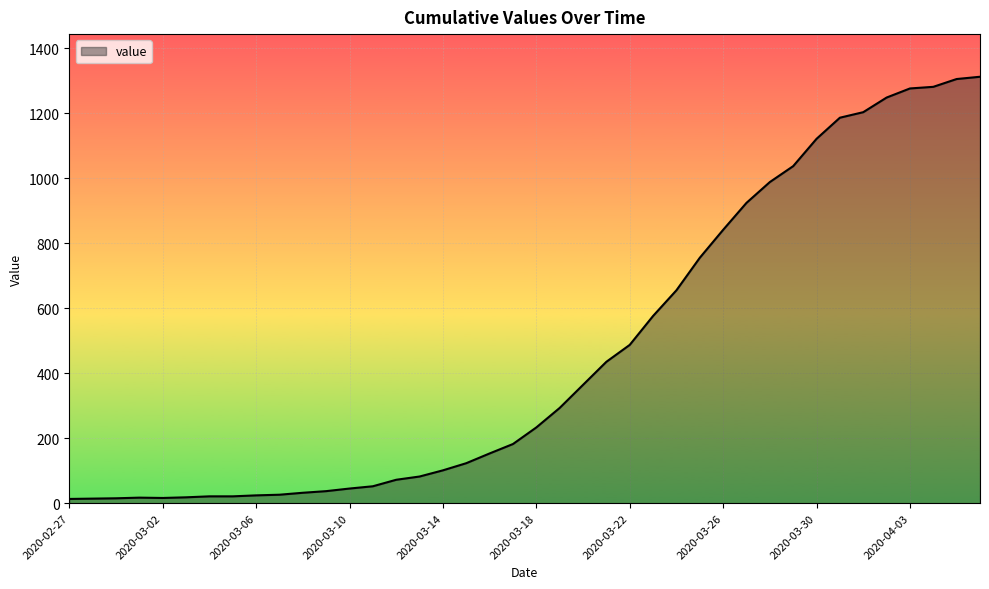

What is the difference between the maximum and minimum values?

1299